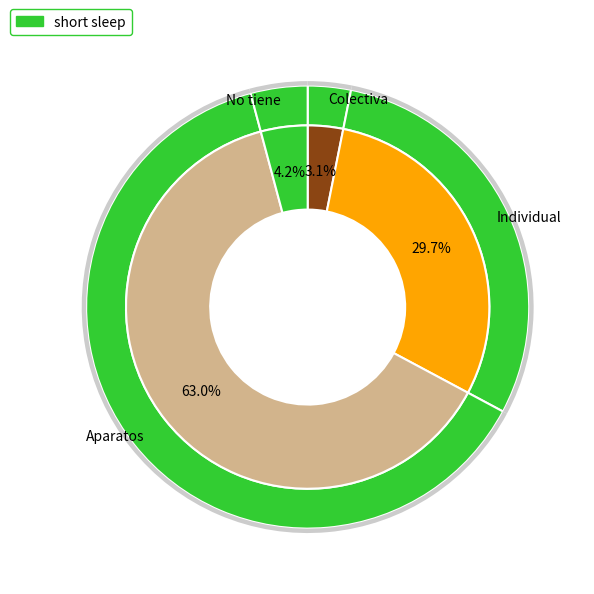

Does Aparatos account for over 50% of the chart?

Yes